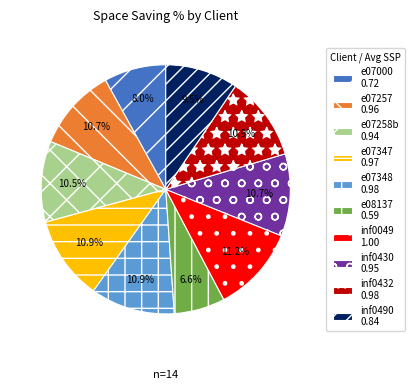

To the nearest percent, what portion does e07000 represent?

8%